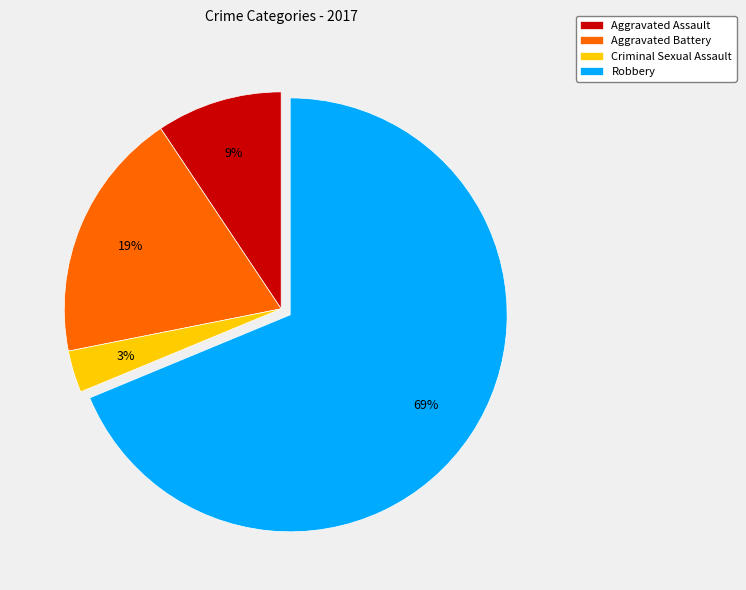

How many slices are in this pie chart?

4